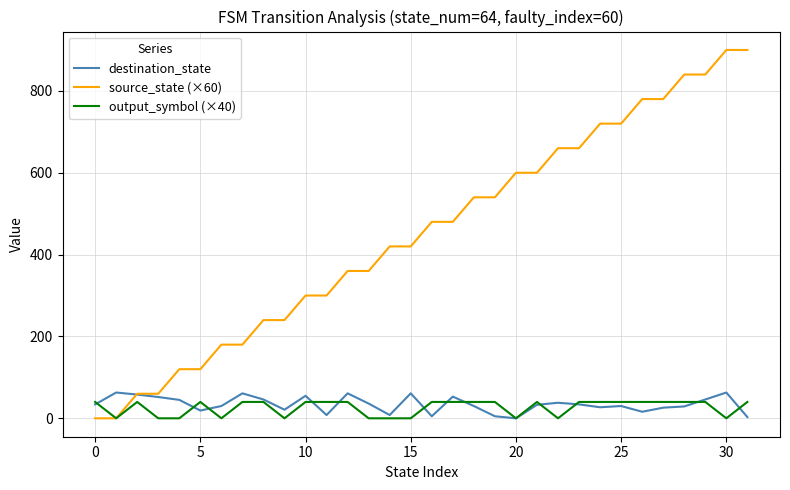

Which series has the largest total across all categories?

source_state (×60)